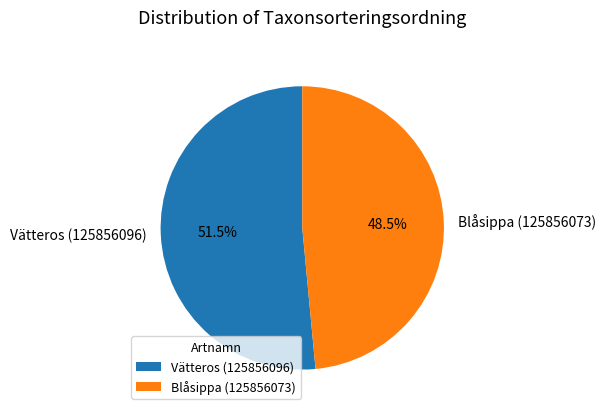

What is the majority slice?

Vätteros (125856096)